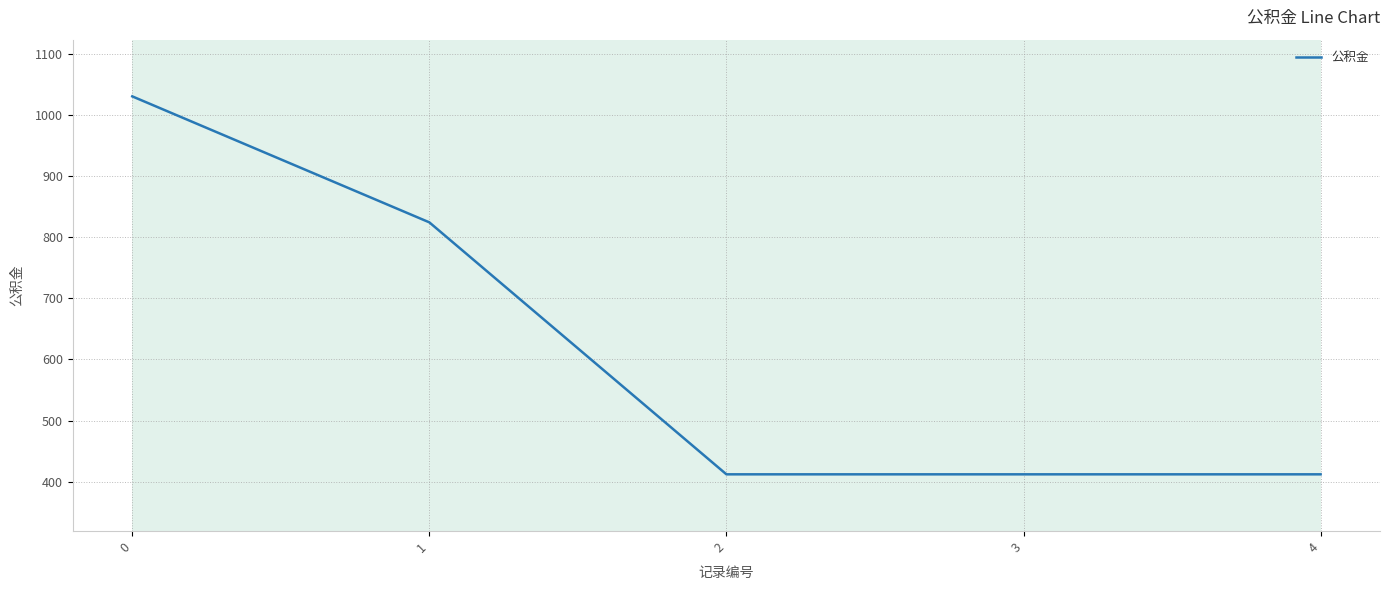

True or false: there are more than 2 points higher than both neighbors.

False